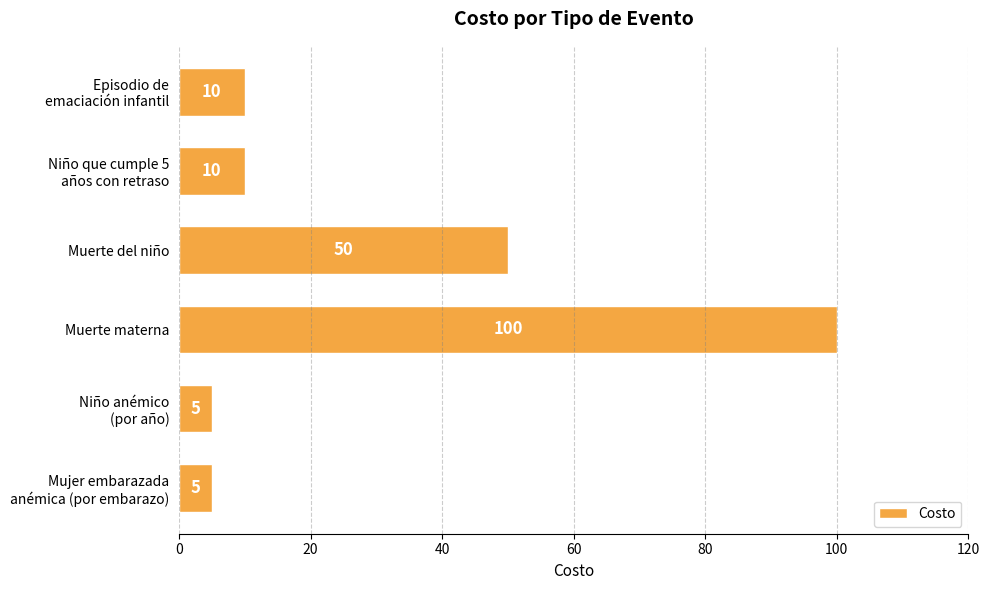

What is the ratio of the value at Muerte del niño to the value at Muerte materna?

0.5